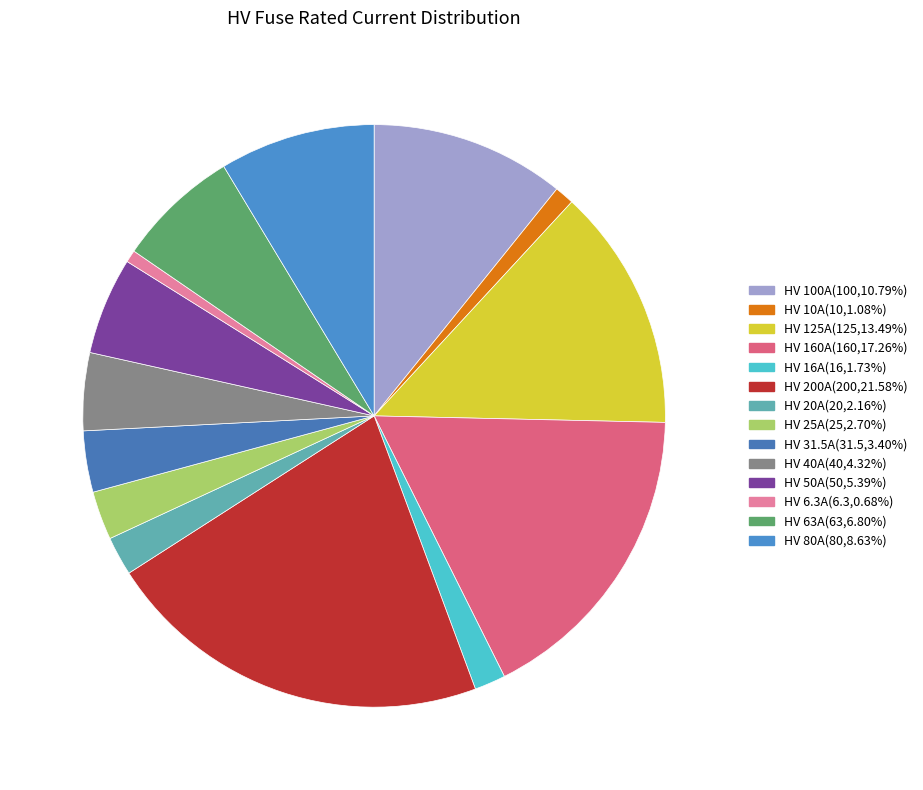

Does any single category account for the majority?

No